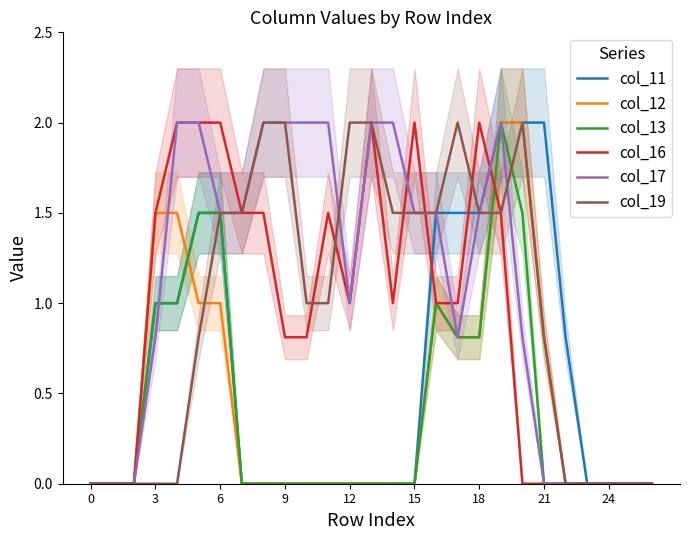

How many col_17 values are between 0 and 2?

27